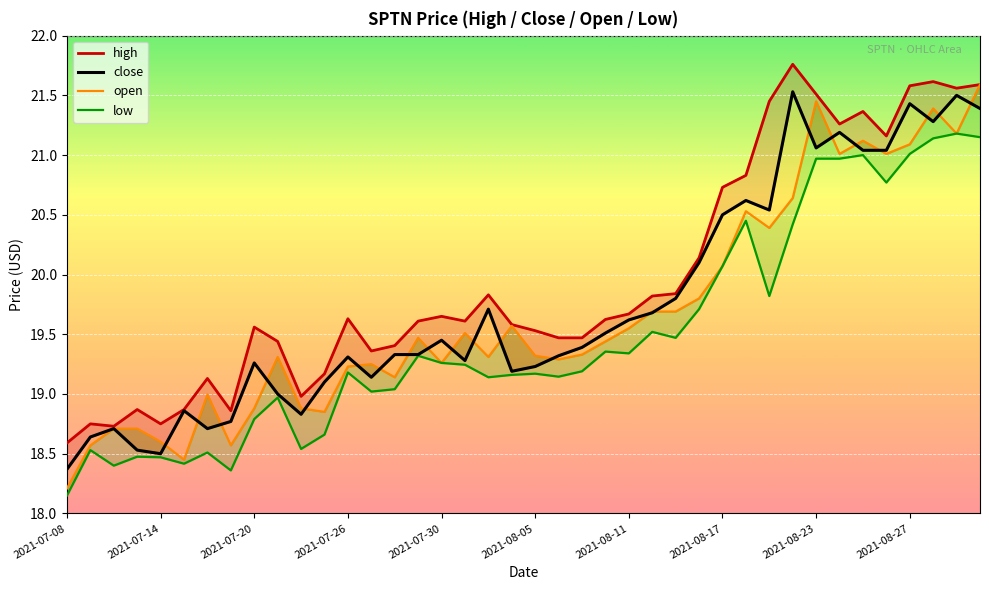

What is the value of the open point at the 5th from the left?

18.6